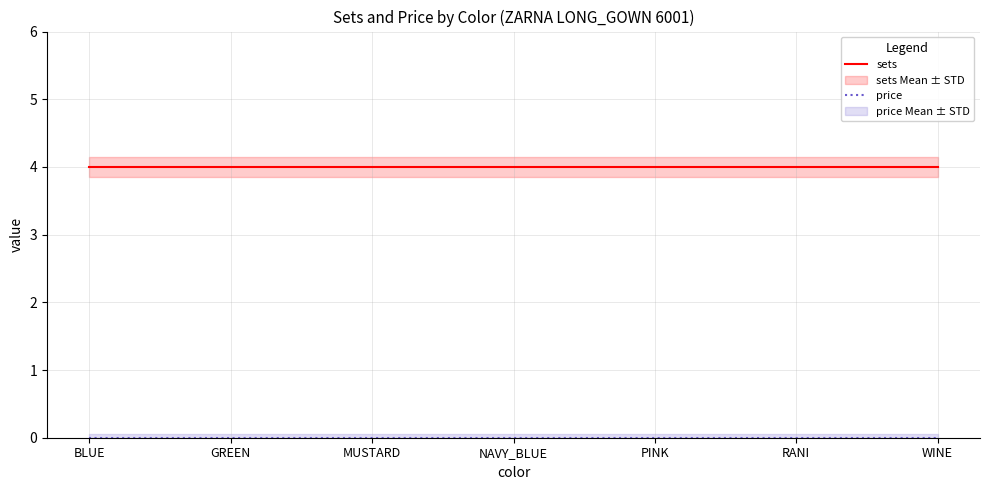

How many lines are shown in the chart?

2